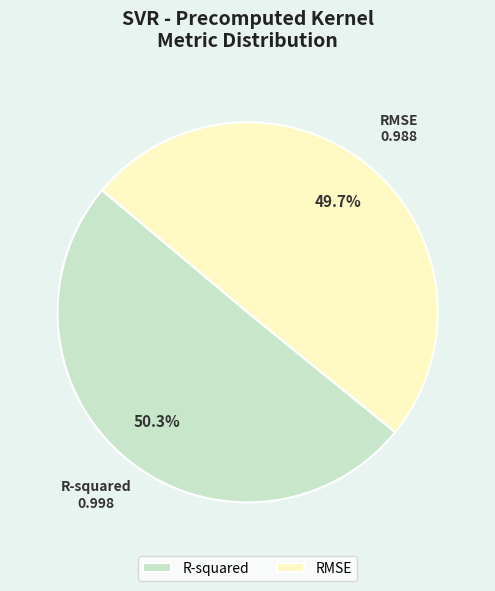

Is there a majority slice in this chart?

Yes